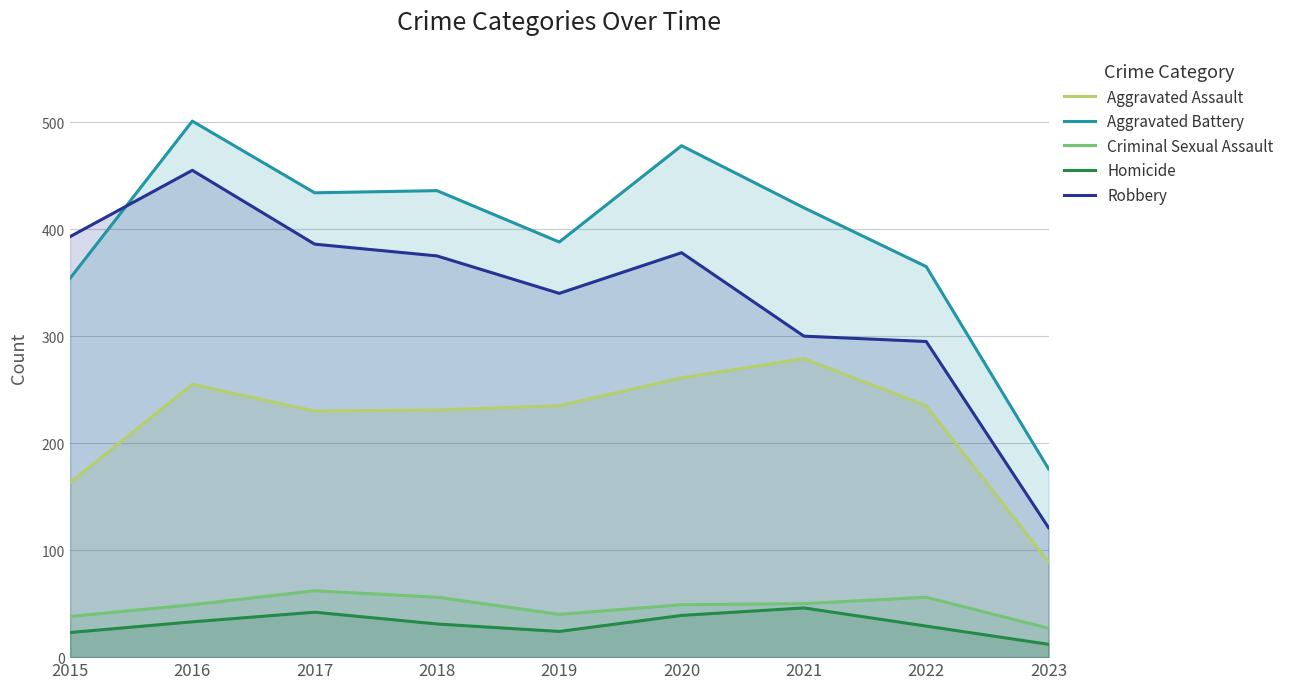

Is it true that Aggravated Assault equals 255 at 2016?

True